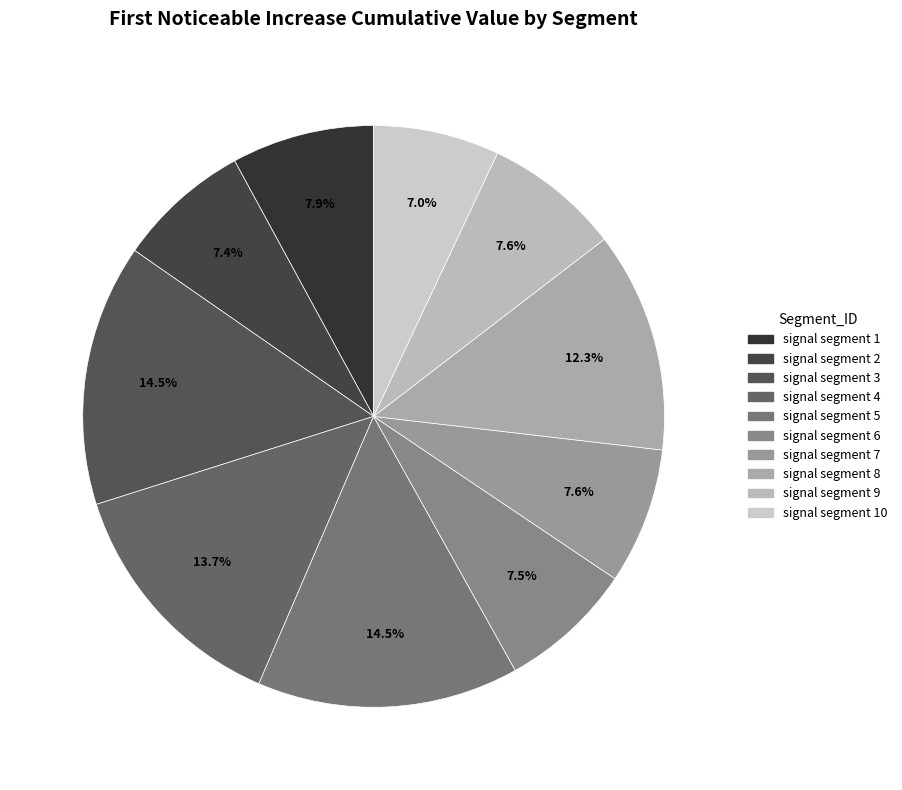

Which category has the smallest portion of the pie?

signal segment 10